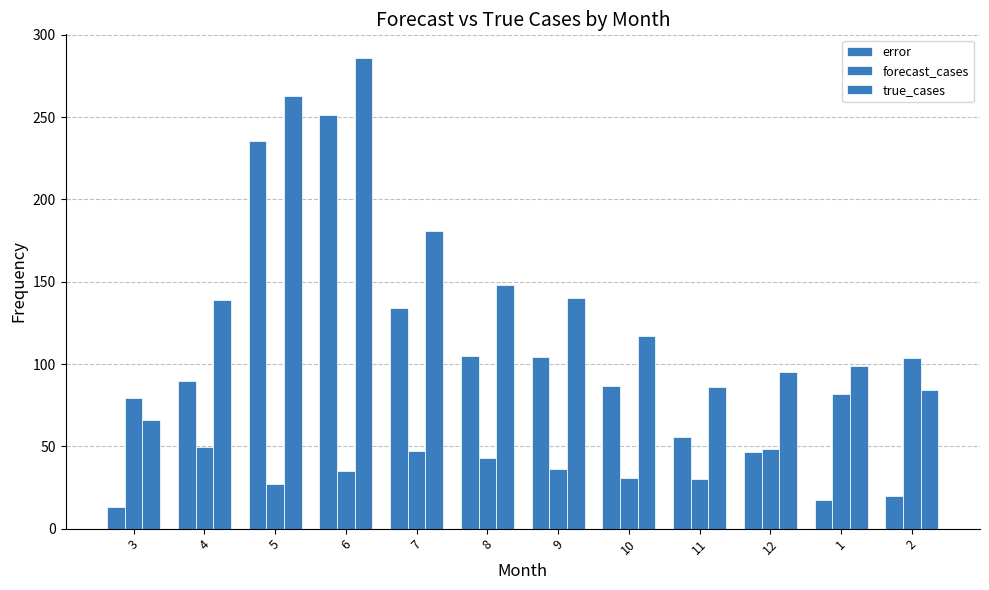

How many bars are there in total?

36